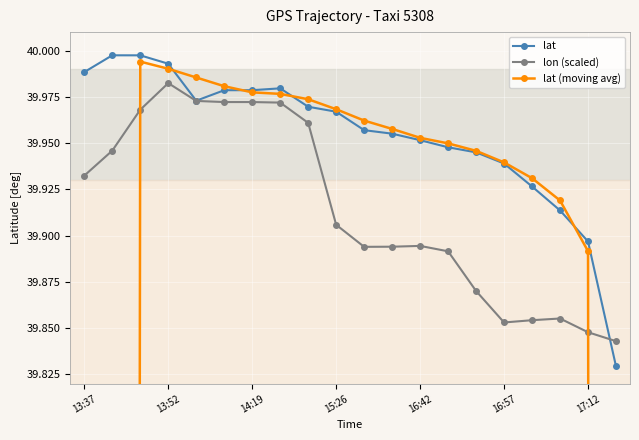

In lon (scaled), how many points are higher than both neighbors (excluding endpoints)?

3